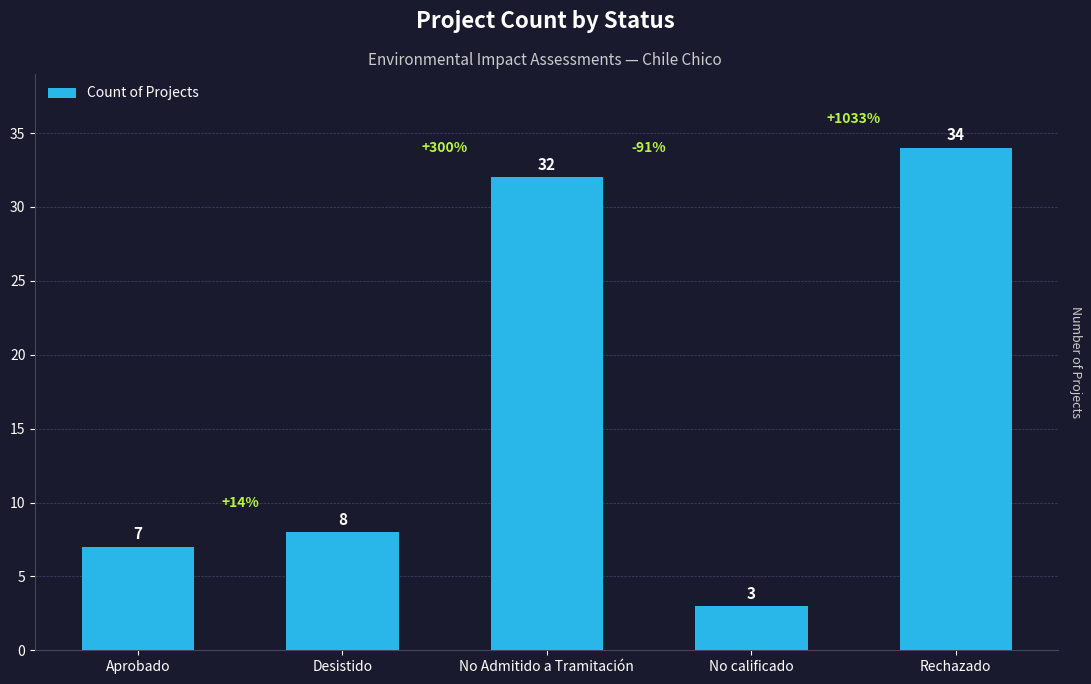

True or false: the data shows 8 at Desistido.

True